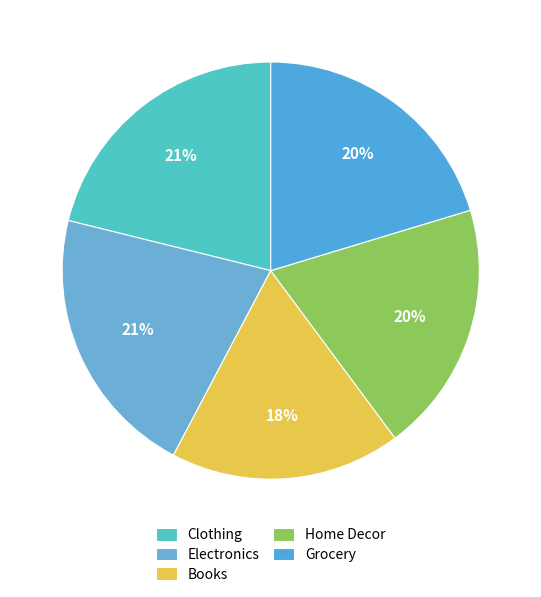

Which category has the smallest portion of the pie?

Books